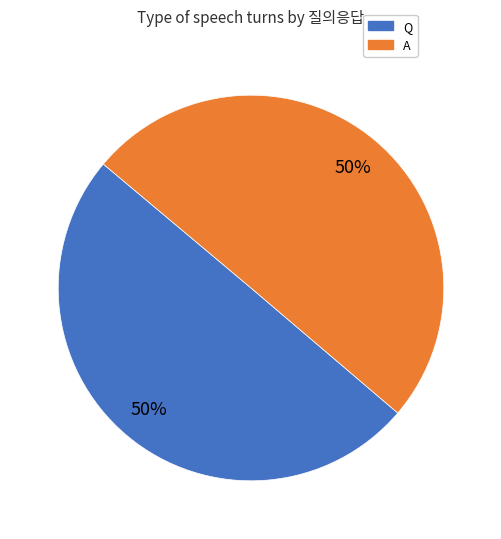

Is it true that A is 50% of the pie?

True